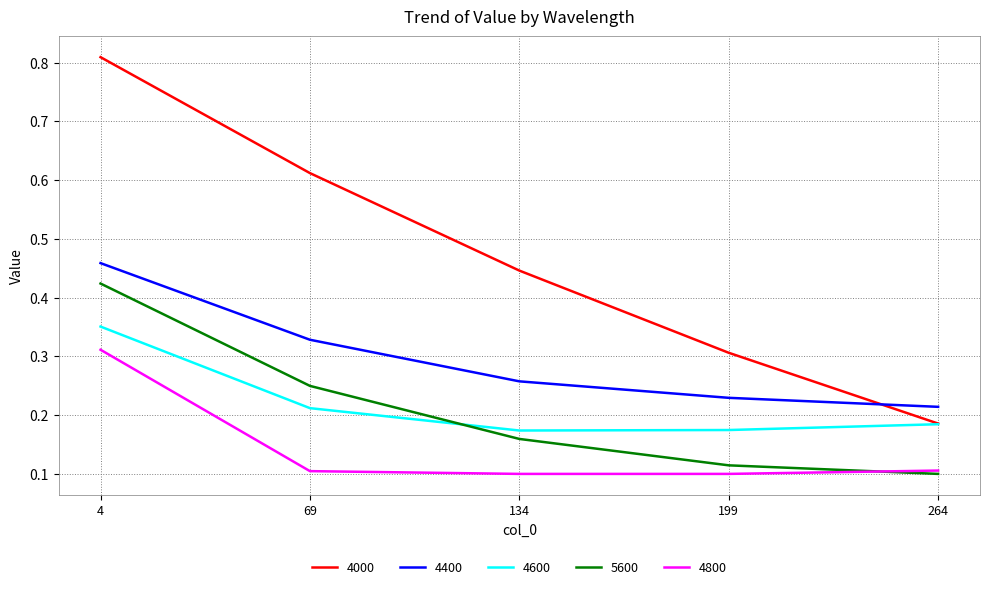

Which series ends up on top after the final intersection of 4000 and 4400?

4400